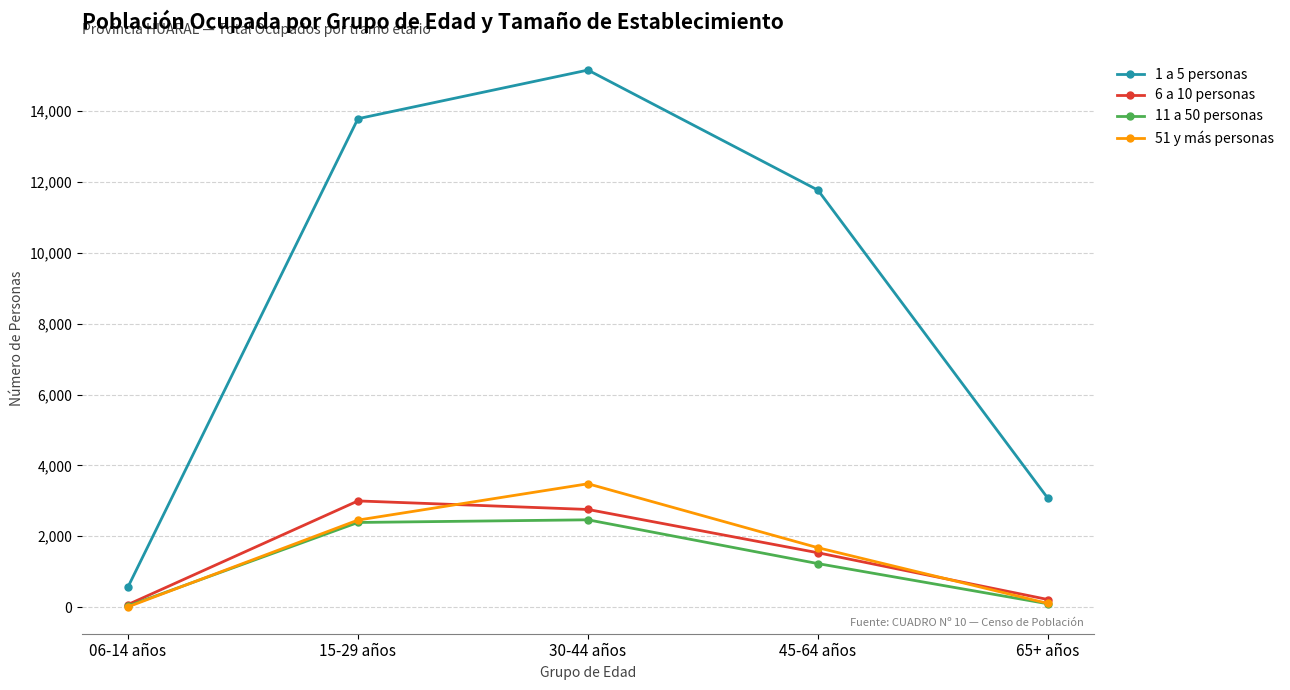

Rank the categories by 1 a 5 personas value from lowest to highest.

06-14 años, 65+ años, 45-64 años, 15-29 años, 30-44 años